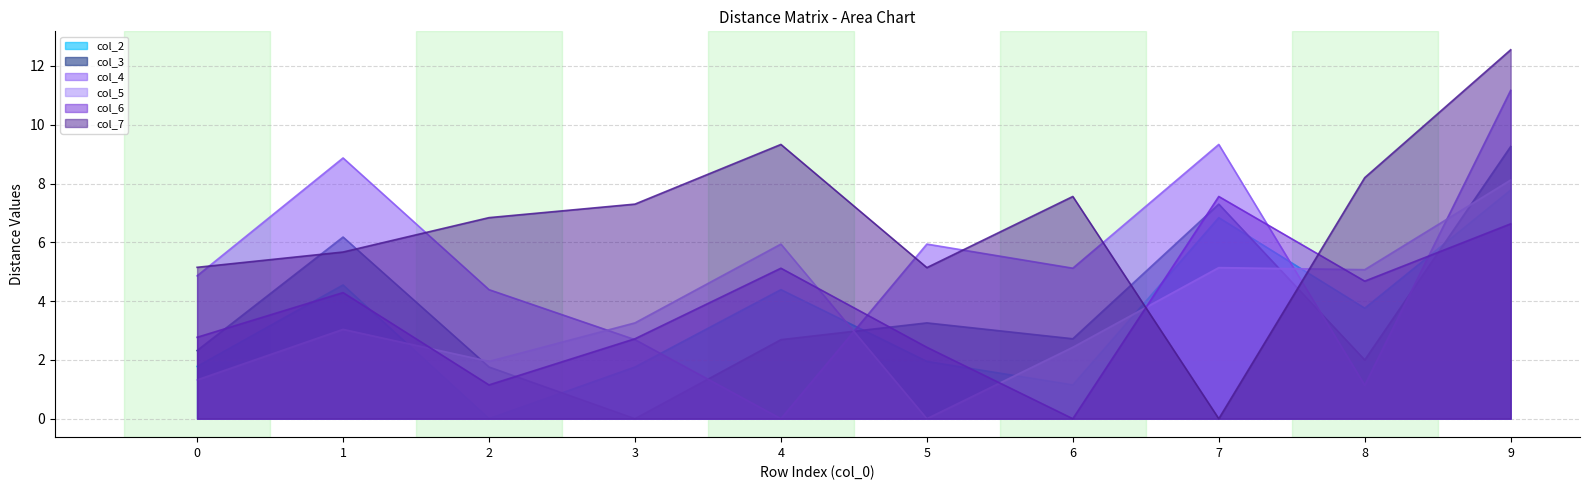

What is the average value of the col_2 series?

3.4